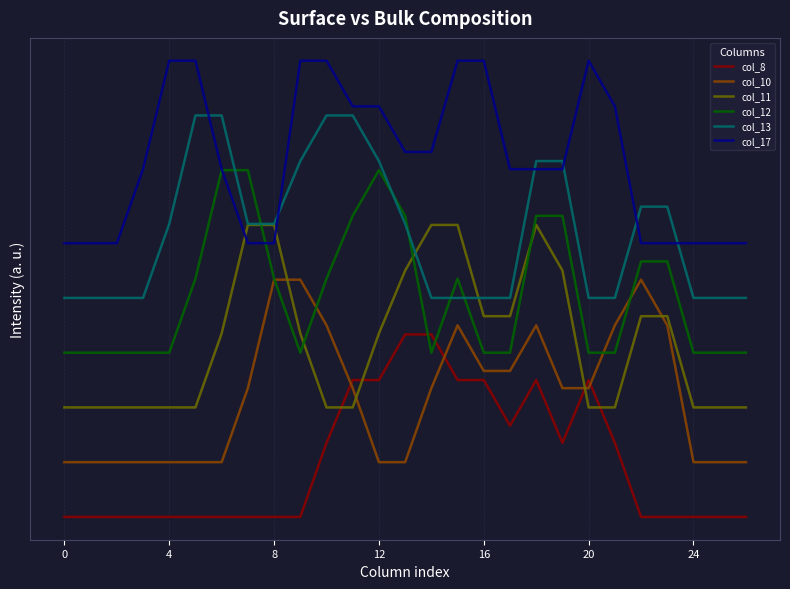

Where is col_11 nearest to the value 2?

24